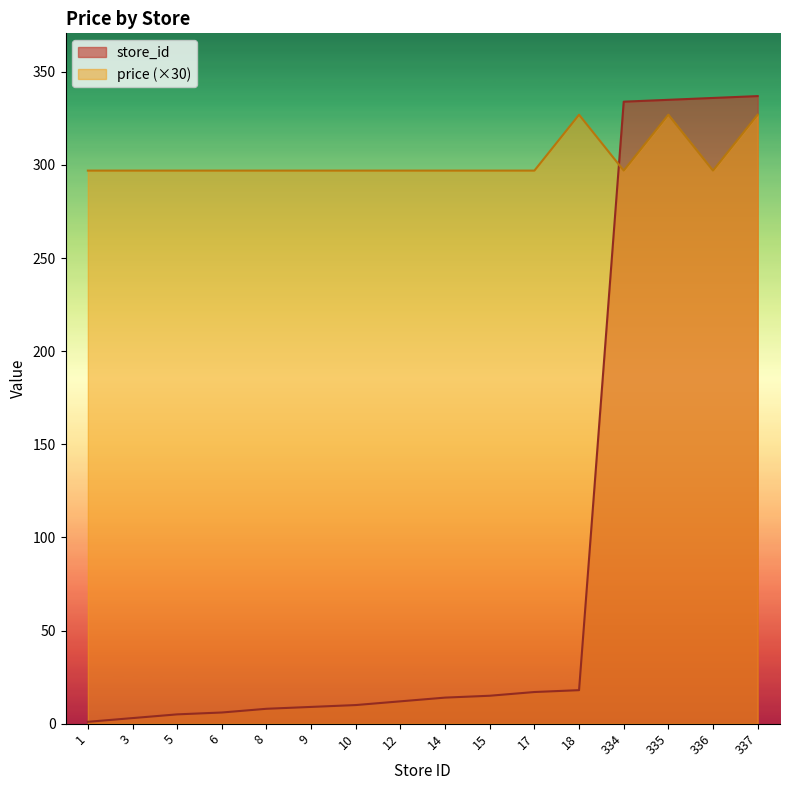

What is the spread (max minus min) of values at 14?

283